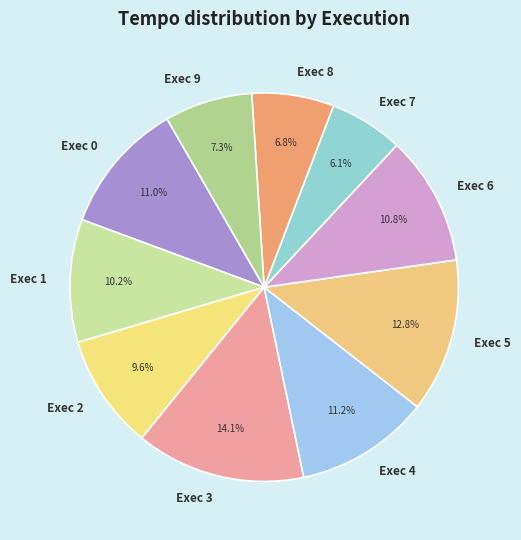

To the nearest percent, what is the combined percentage of Exec 7 and Exec 5?

19%